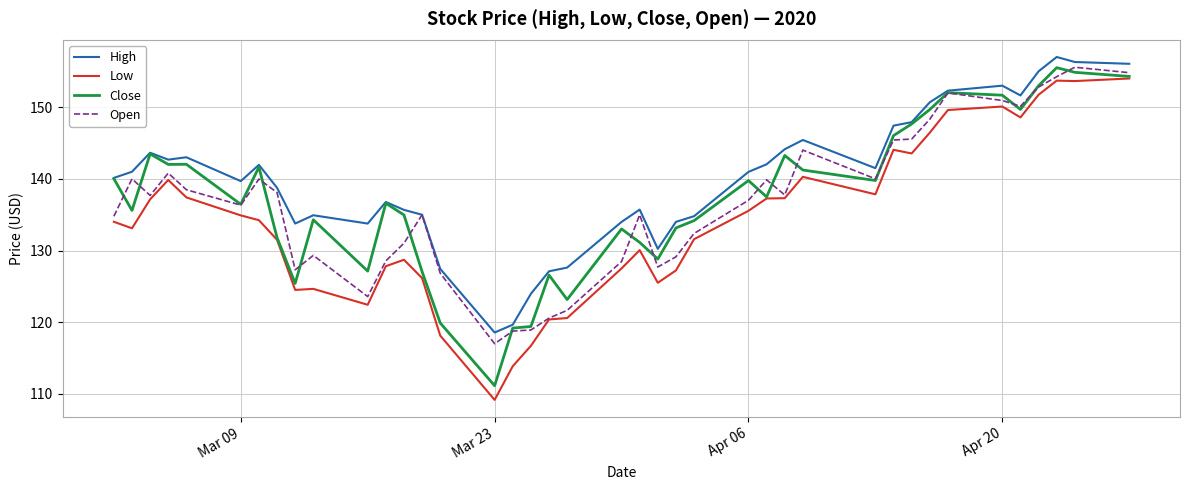

What is the lowest value of the Close series?

111.1